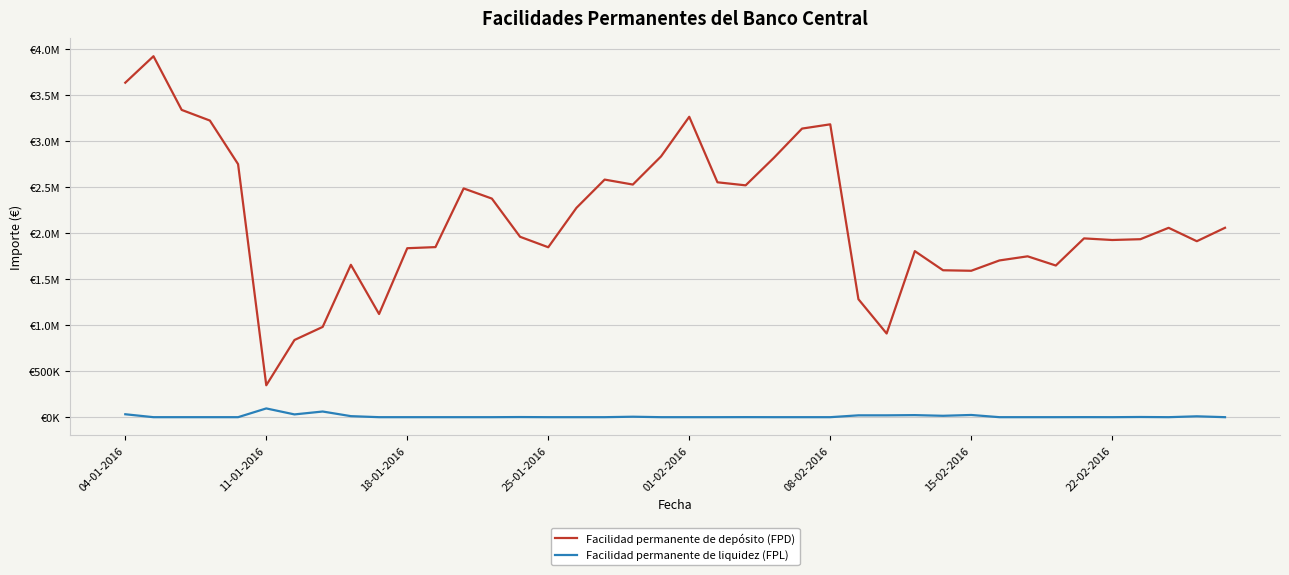

Is this an area chart (filled region under the line)?

No